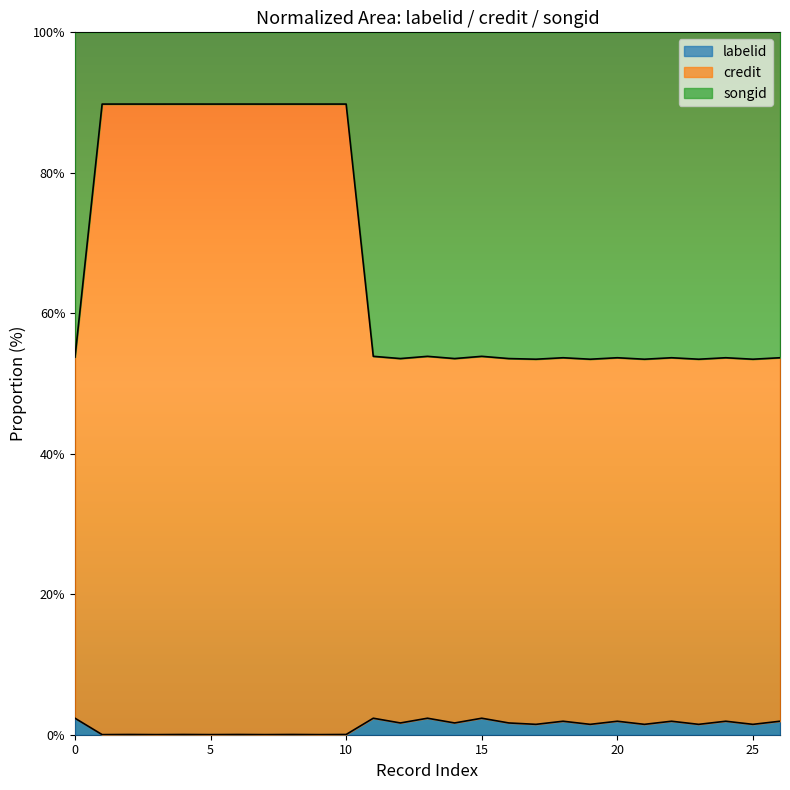

The value of credit at 308708 is 31.6. True or false?

False